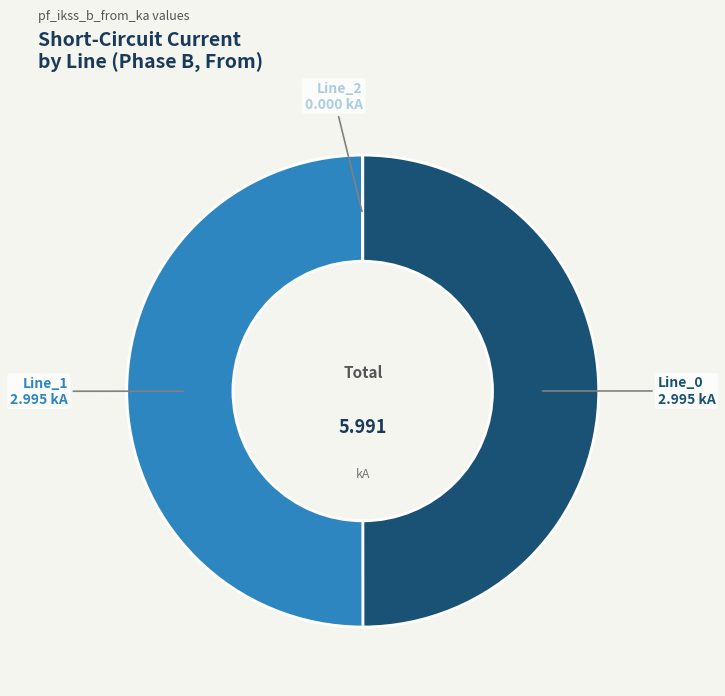

What is the largest slice in the pie chart?

Line_1